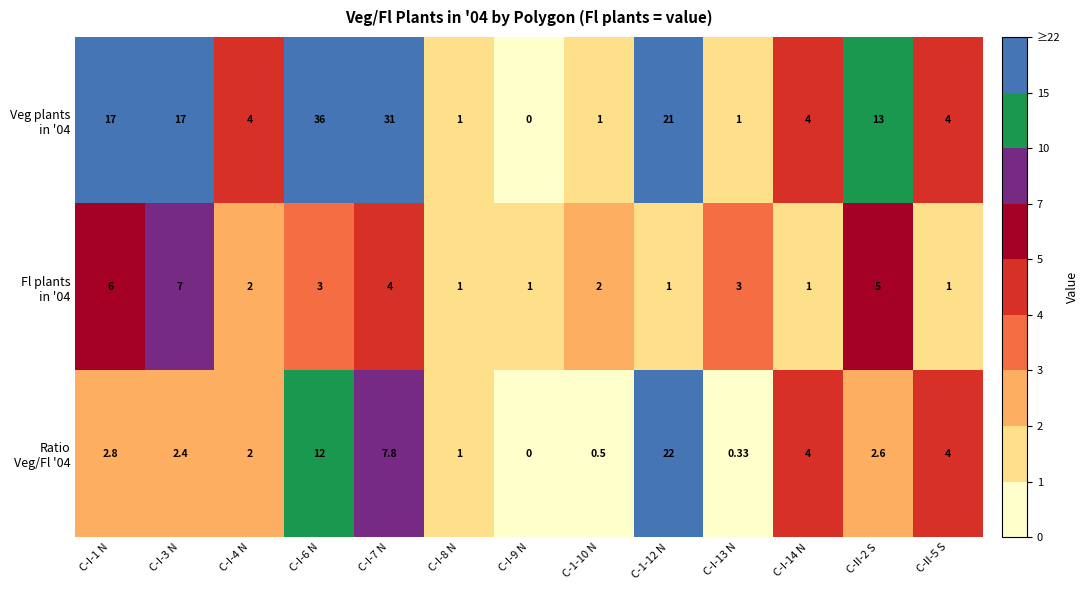

How many data points does each series have?

13